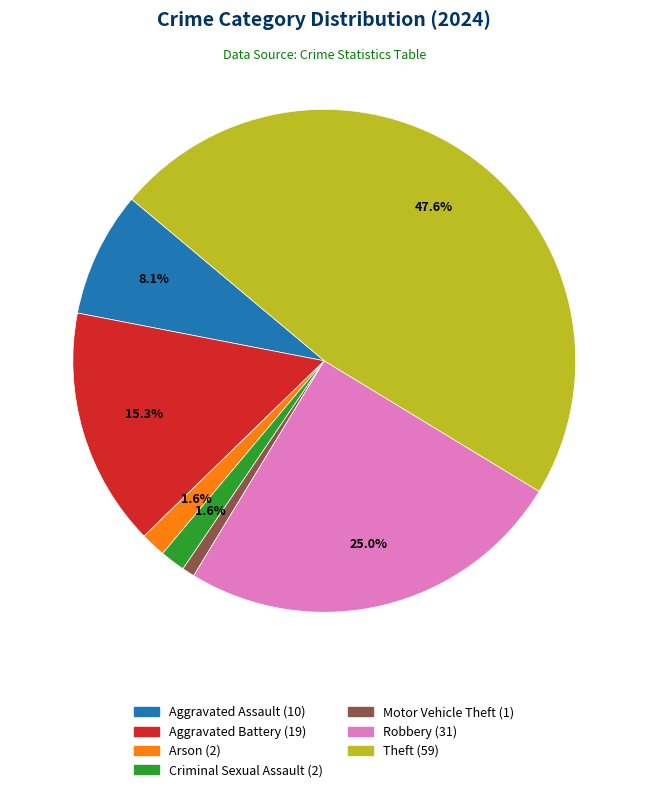

Is there a majority slice in this chart?

No